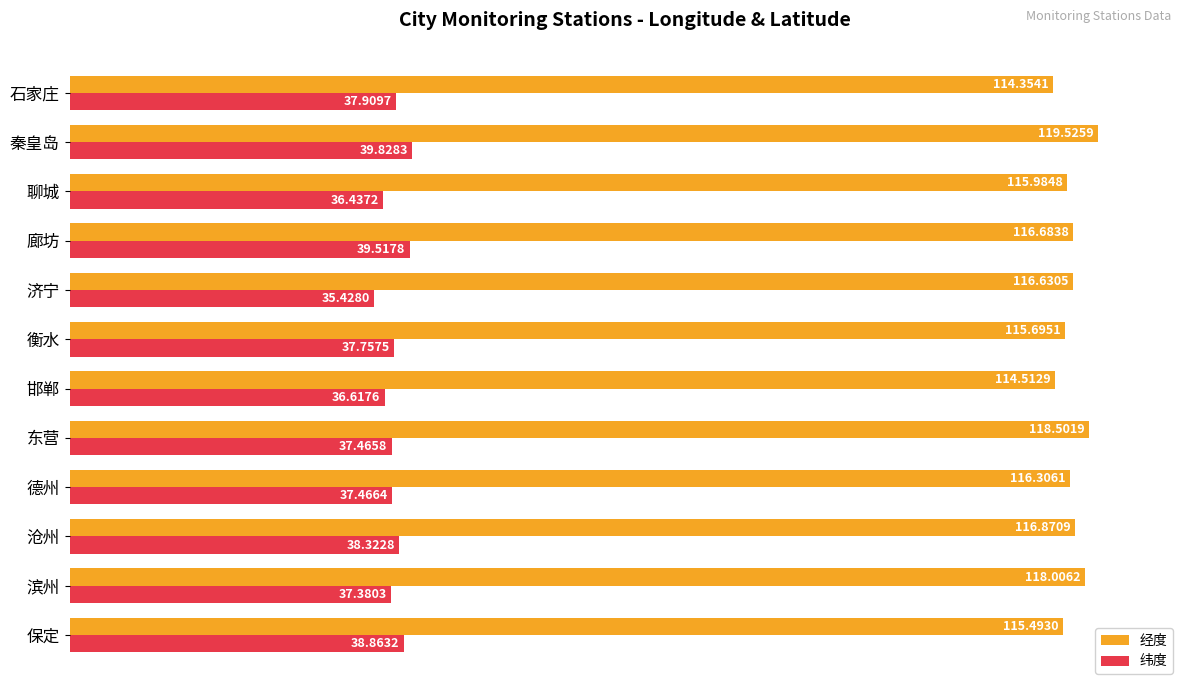

Where is 经度 nearest to the value 116?

聊城